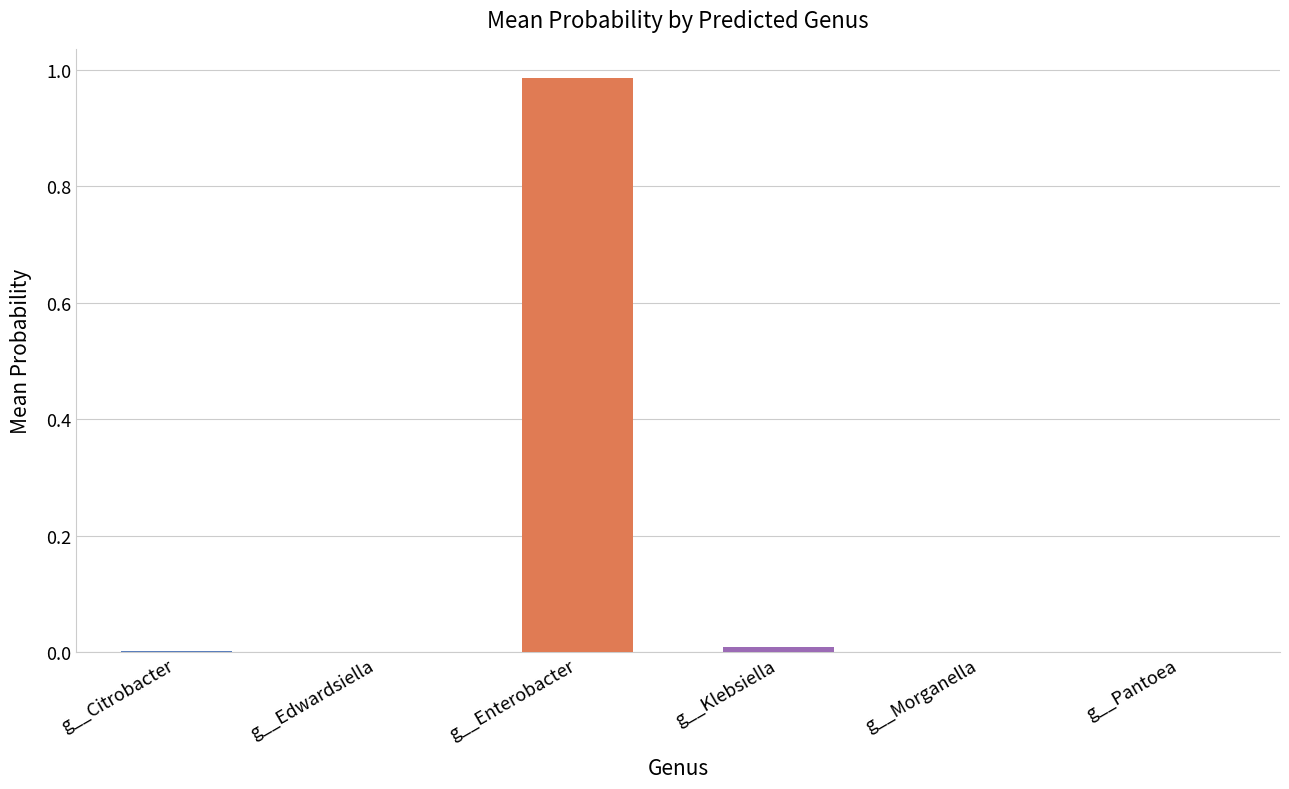

True or false: g__Klebsiella has a value of 0.0 at 12.

False